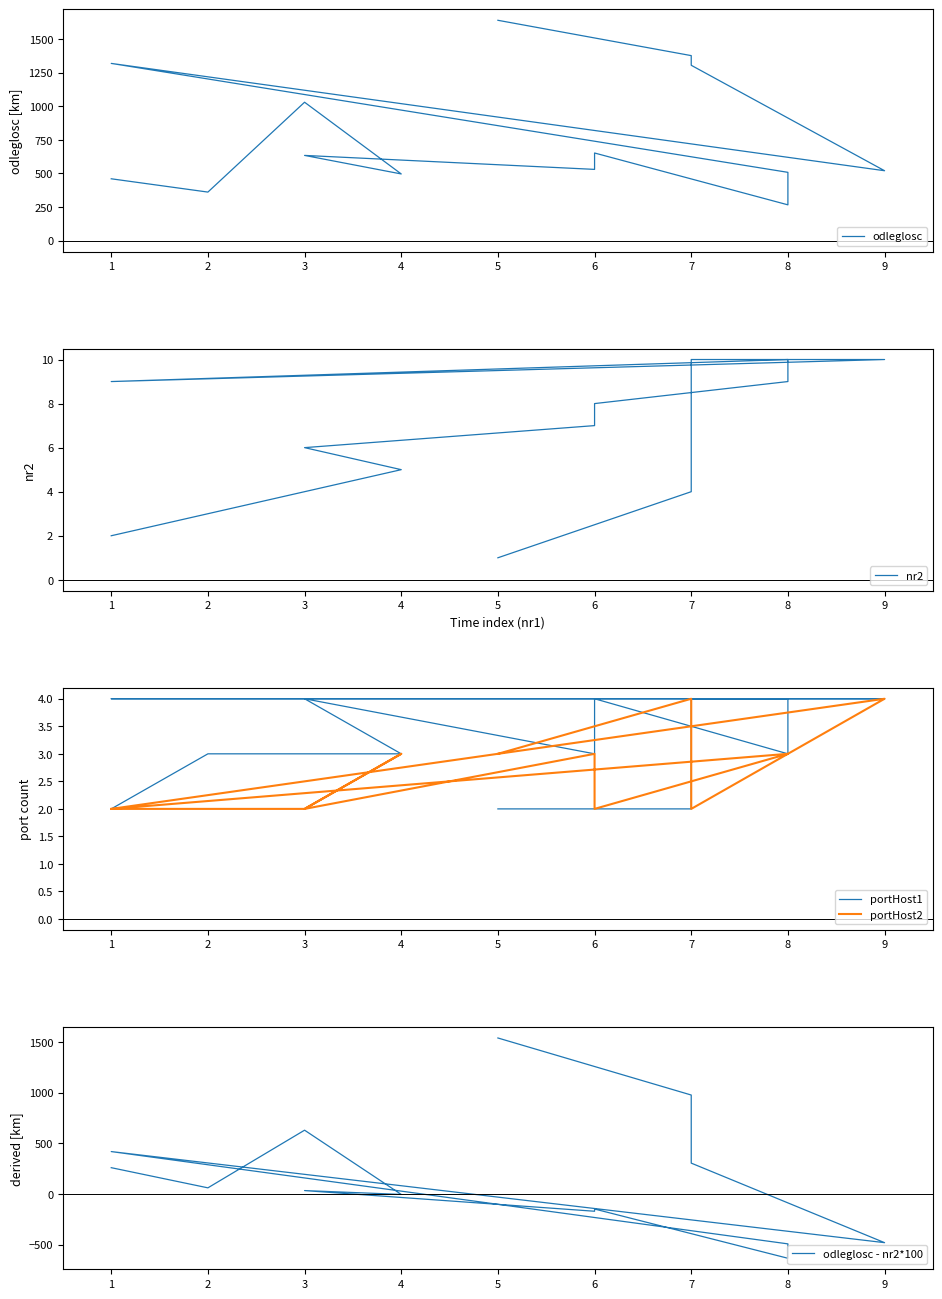

Does the chart have visible grid lines?

No